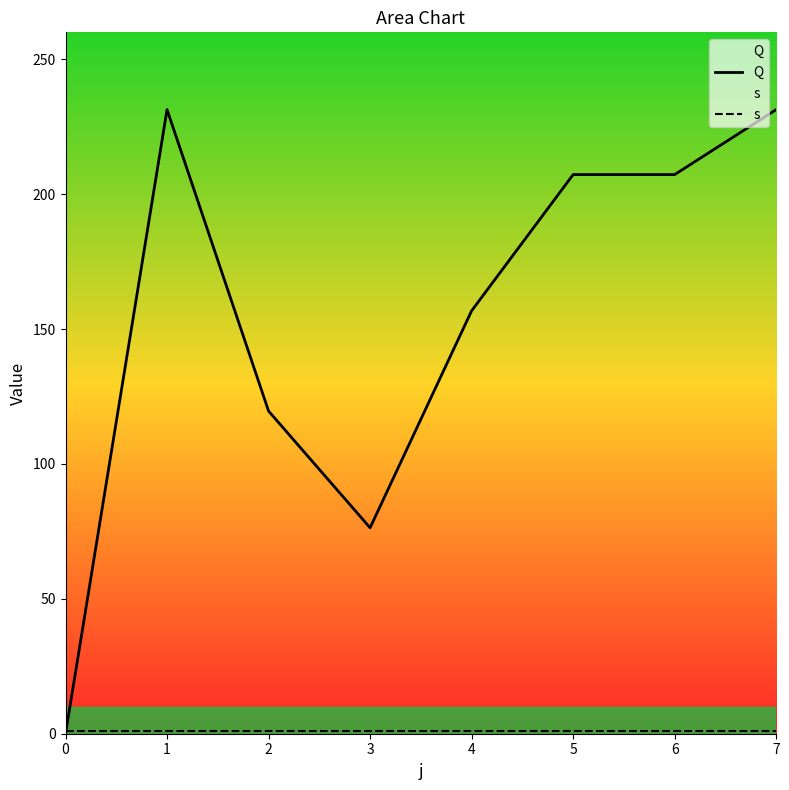

List the series in order of their overall mean, lowest first.

s, Q